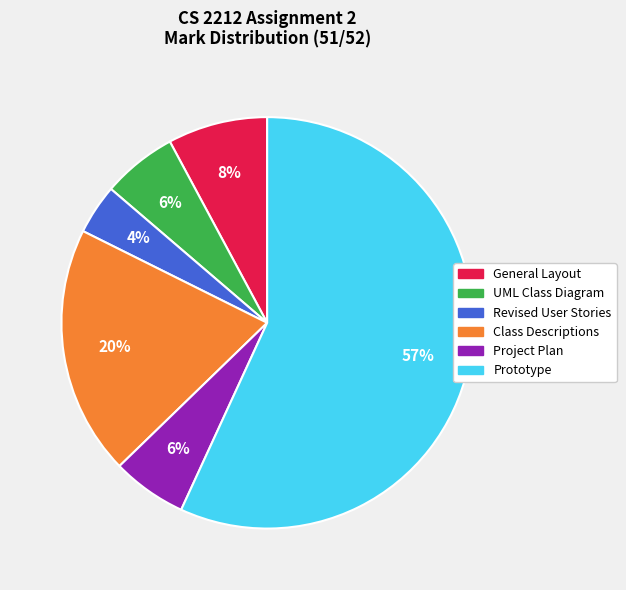

Does Prototype account for over 50% of the chart?

Yes